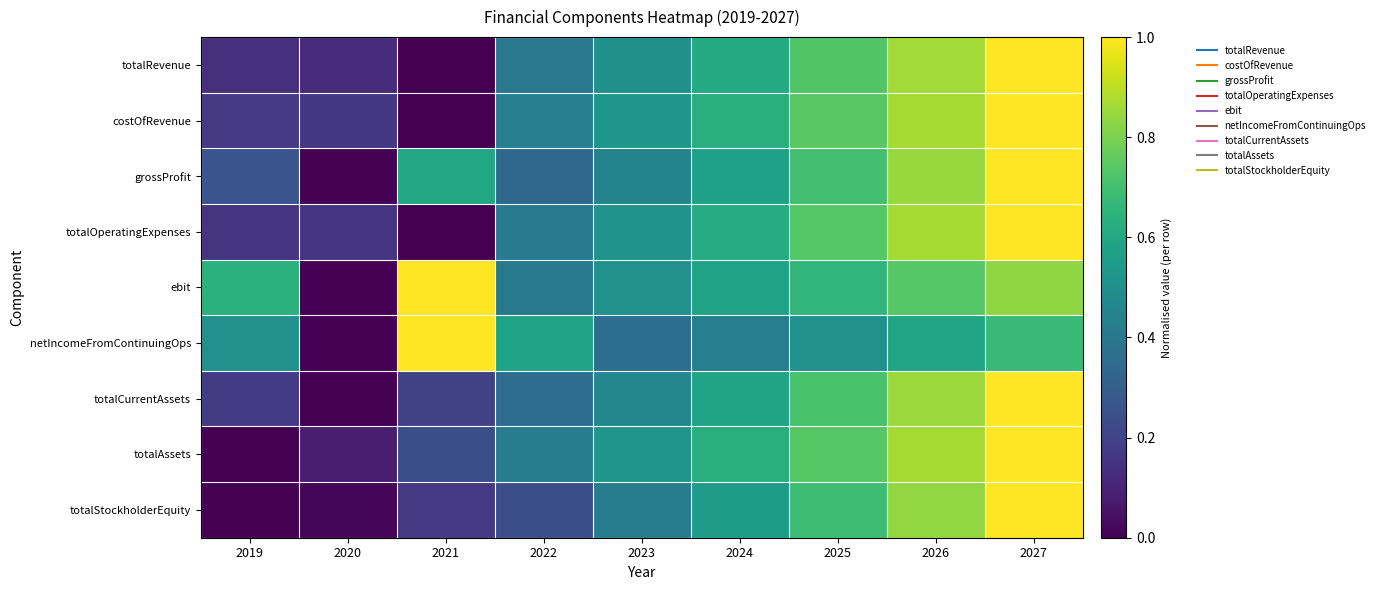

What is the total value across all series at 2027?

8.5